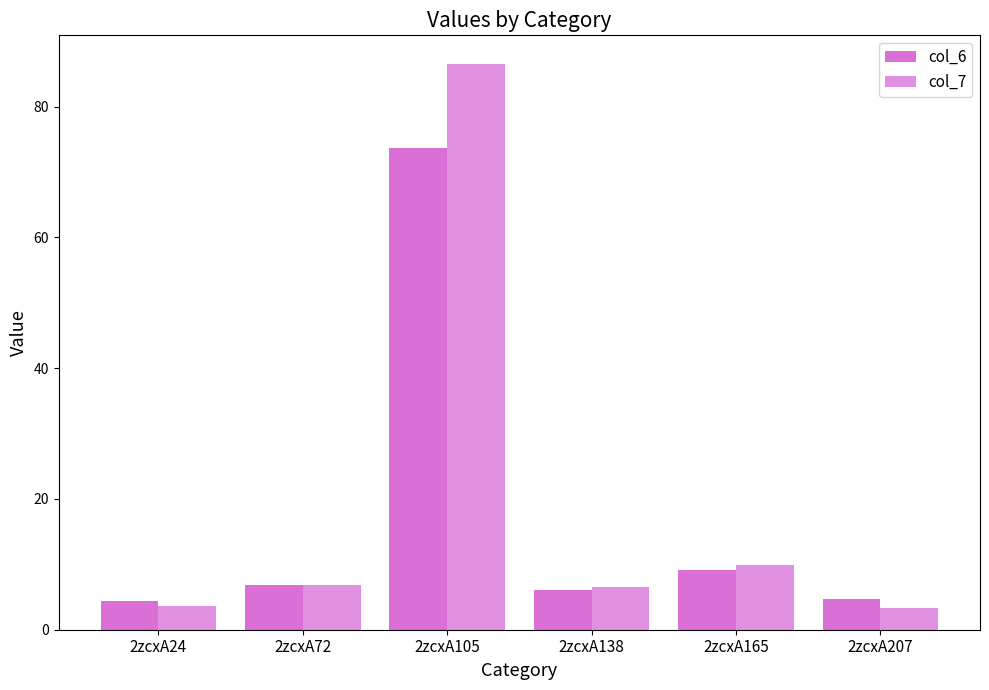

Is it true that col_6 equals 4.7 at 2zcxA207?

True